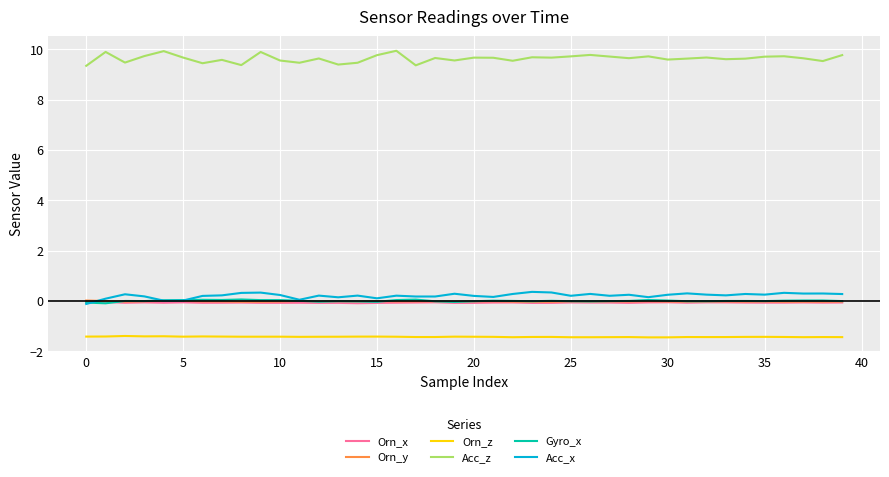

What is the smallest value displayed?

-1.5